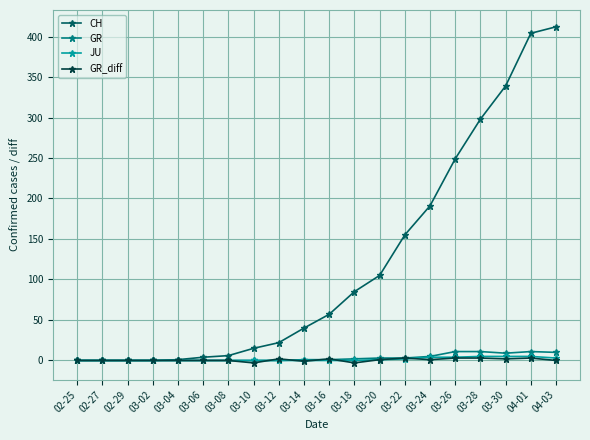

What is the label of the 20th point from the left?

04-03